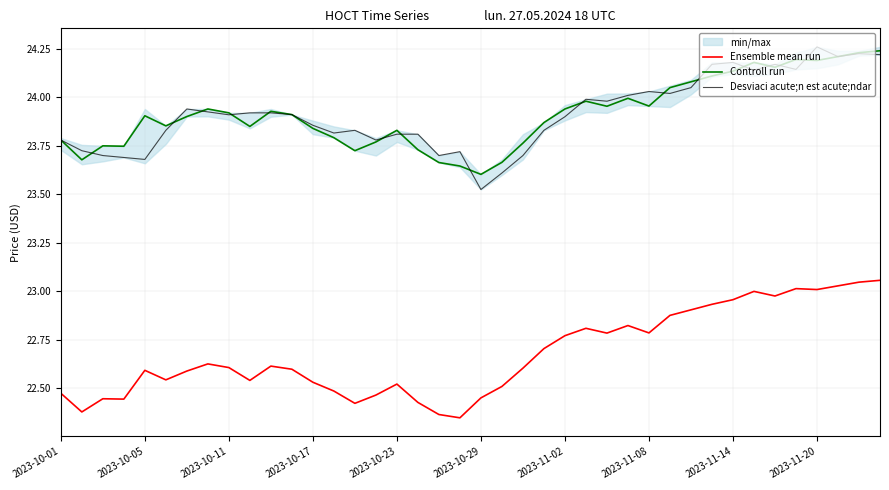

Which category has the highest value in the Desviaci acute;n est acute;ndar series?

2023-11-20